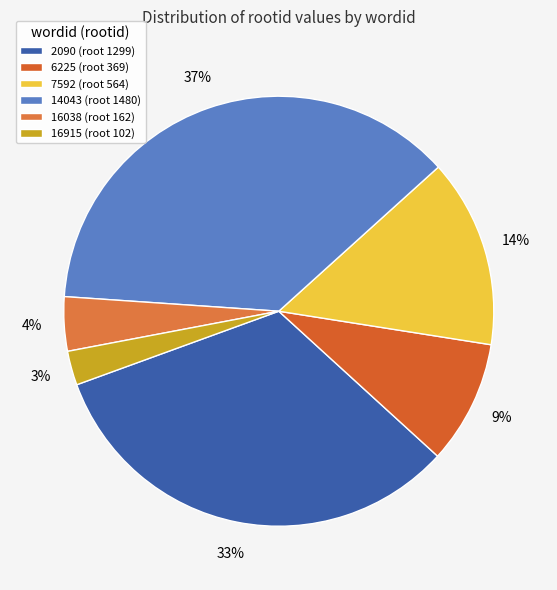

Which category has the biggest portion of the pie?

14043